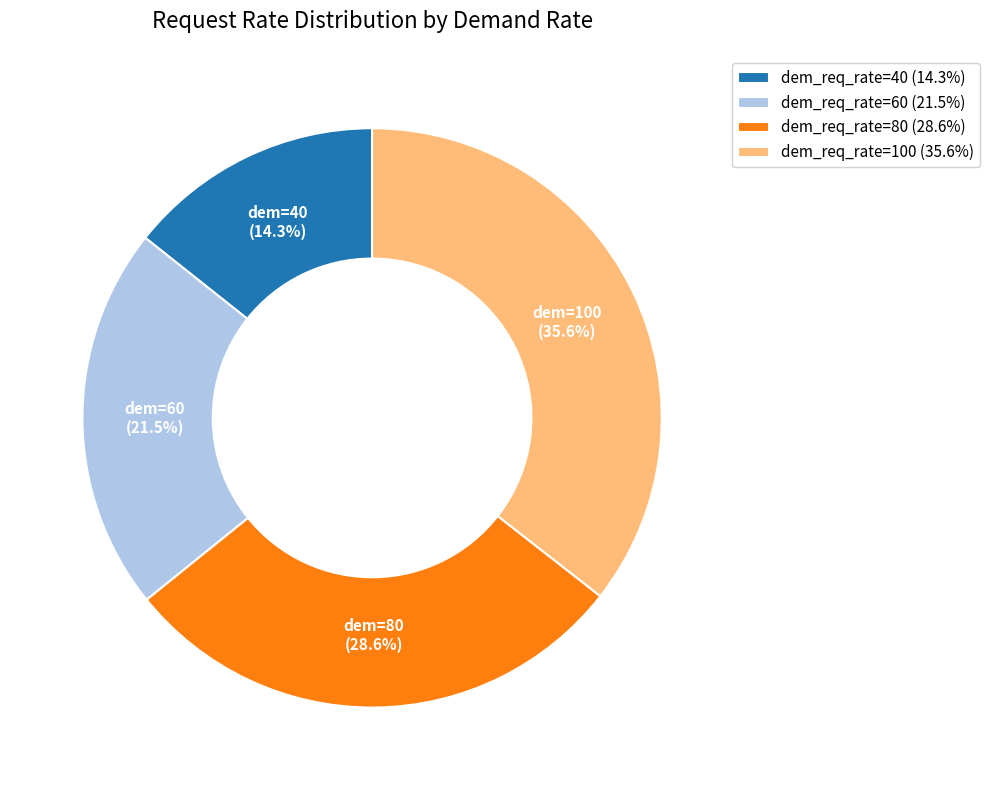

Rank the categories by value from highest to lowest.

dem_req_rate=100 (35.6%), dem_req_rate=80 (28.6%), dem_req_rate=60 (21.5%), dem_req_rate=40 (14.3%)